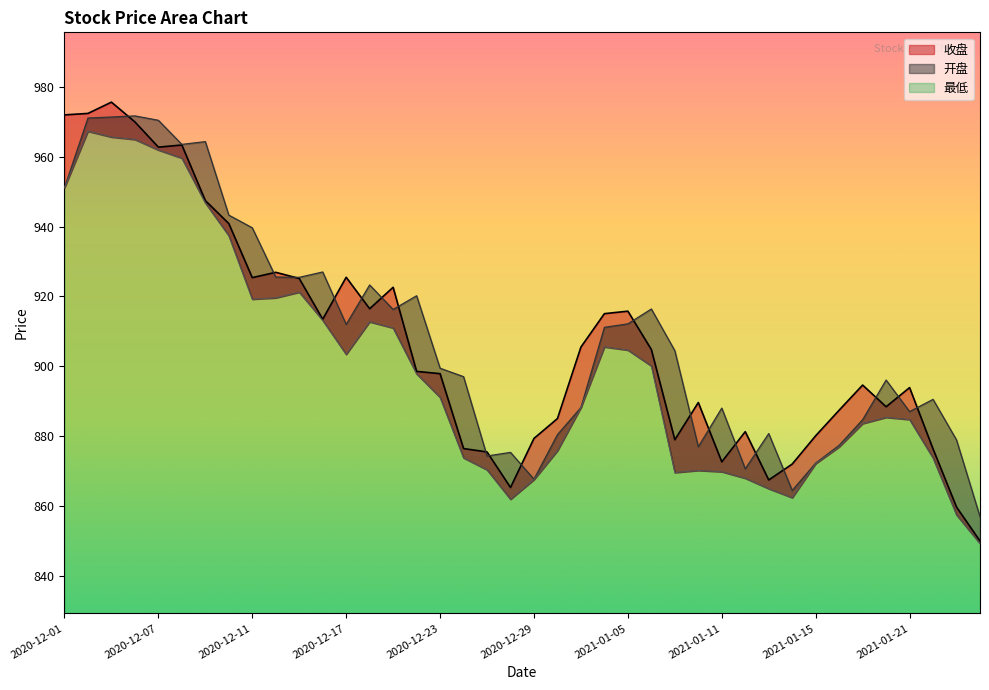

Reading left to right, list all the values displayed in this chart.

收盘: 972.0	972.4	975.6	970.0	962.7	963.4	947.4	940.9	925.4	926.9	925.1	913.5	925.5	916.5	922.6	898.5	897.9	876.4	875.4	865.2	879.3	885.0	905.5	915.0	915.8	904.8	878.9	889.6	872.6	881.2	867.4	872.0	880.1	887.4	894.6	888.4	893.9	876.3	859.6	849.9
开盘: 951.1	971.1	971.4	971.7	970.4	963.5	964.3	943.3	939.6	925.5	925.4	927.0	912.0	923.3	916.2	920.2	899.4	897.0	874.3	875.3	867.6	880.4	888.1	911.1	912.1	916.4	904.4	876.9	888.0	870.6	880.7	864.4	872.2	877.3	884.7	896.0	887.0	890.5	878.9	856.9
最低: 951.1	967.3	965.6	964.9	961.9	959.6	946.8	937.4	919.2	919.6	921.2	913.1	903.4	912.7	910.9	897.8	891.0	873.7	870.3	861.9	867.5	875.8	888.1	905.5	904.6	900.0	869.5	870.1	869.8	867.9	864.9	862.3	872.1	876.9	883.5	885.3	884.7	873.7	857.4	849.2